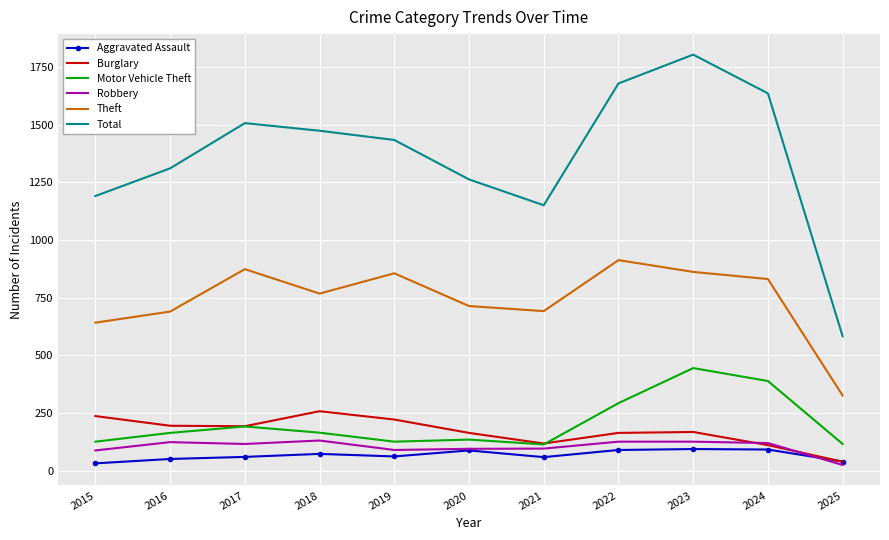

The value of Total at 2017 is 2348. True or false?

False